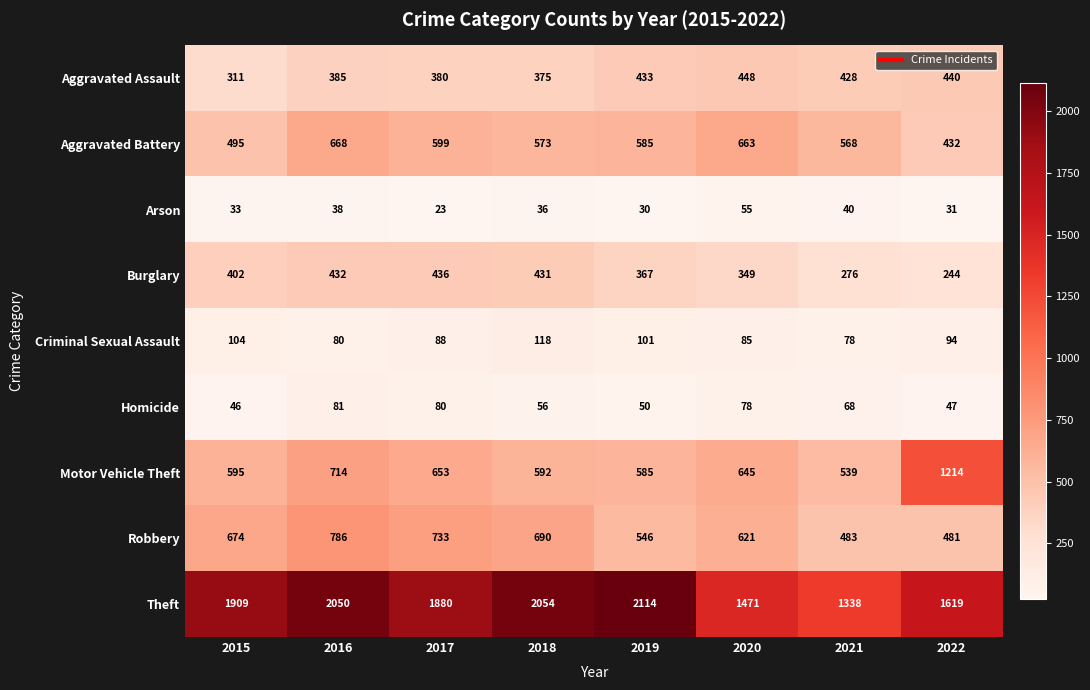

What is the difference between the second highest and second lowest values in the Homicide series?

33